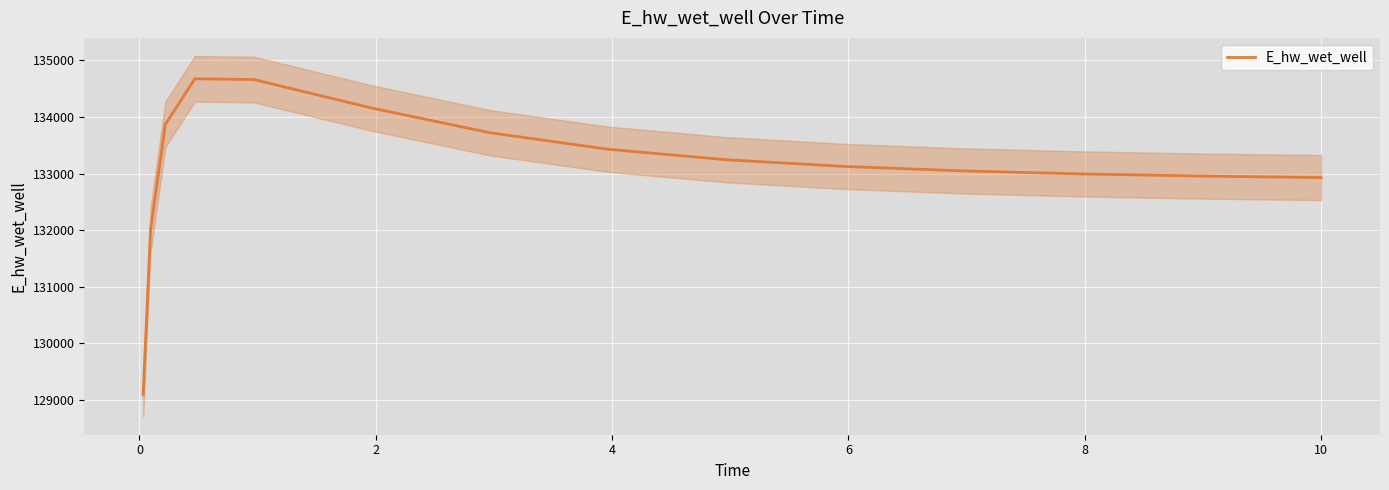

What is the highest value of the E_hw_wet_well series?

134675.6